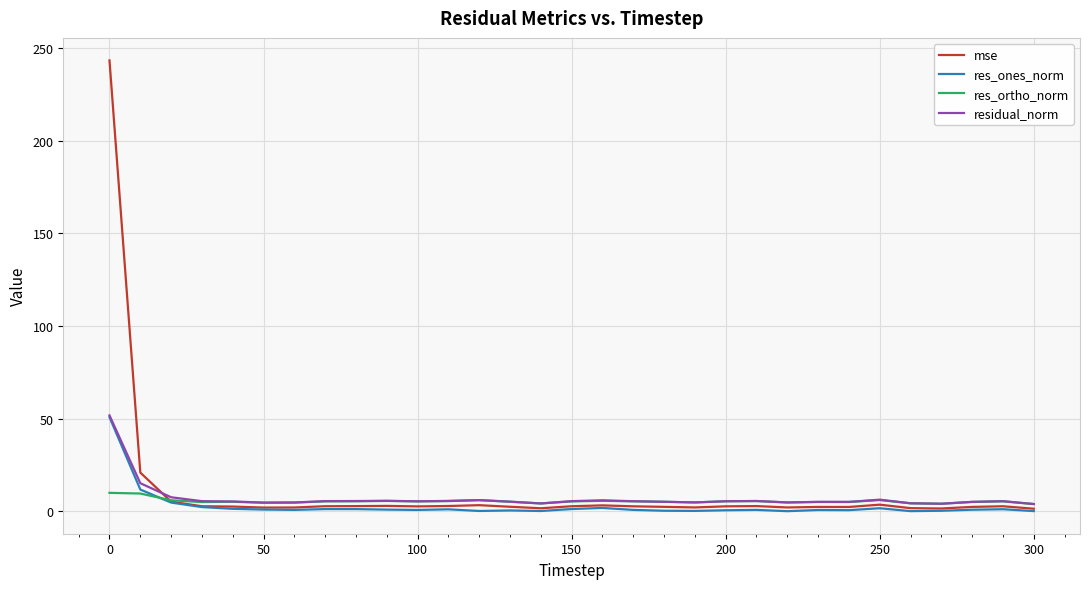

Which series has the widest spread of values?

mse